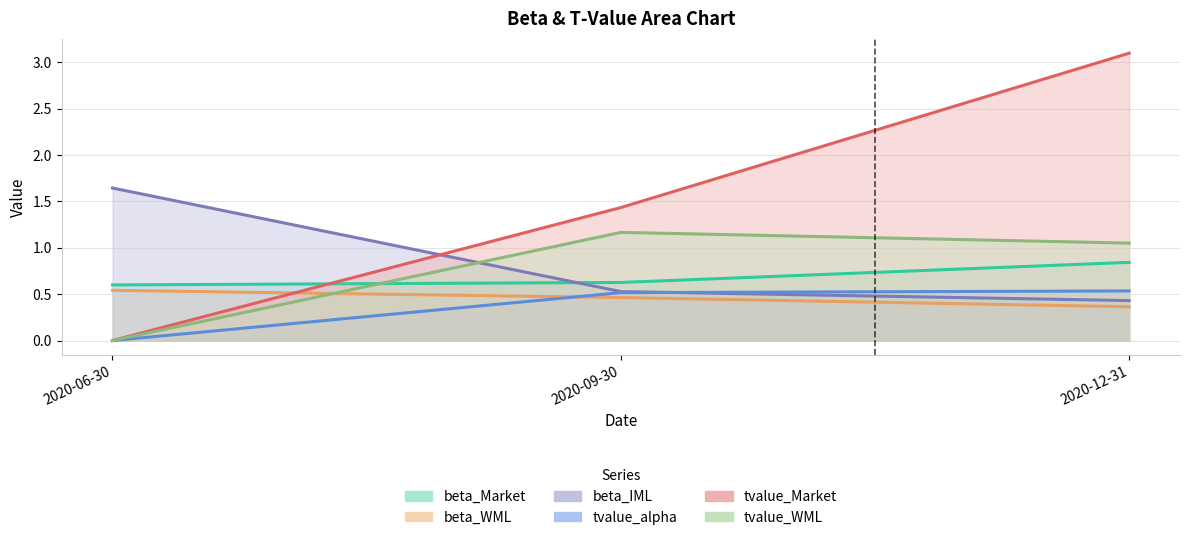

The tvalue_WML series shows 0.3 at 2020-09-30. True or false?

False